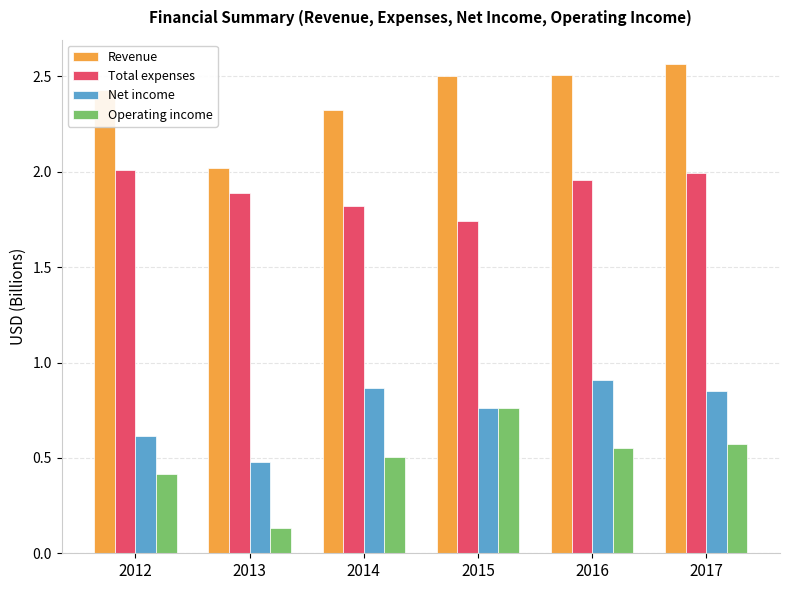

Which series has the widest spread of values?

Operating income